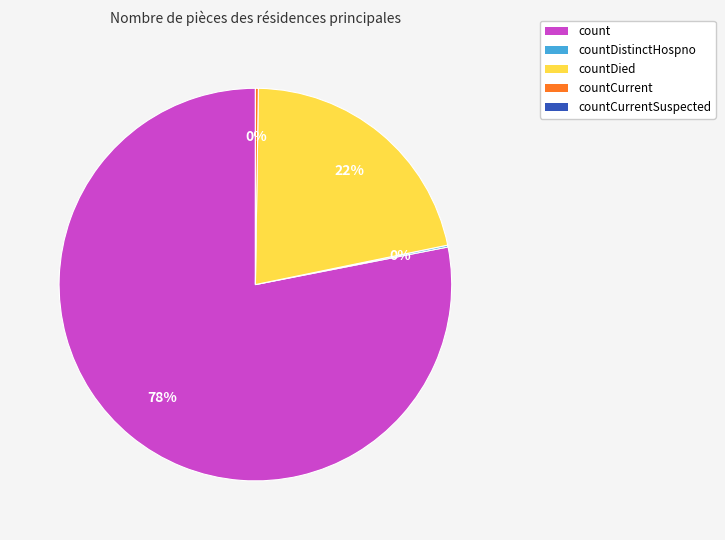

To the nearest percent, what is the difference between the largest and smallest slice percentages?

78%